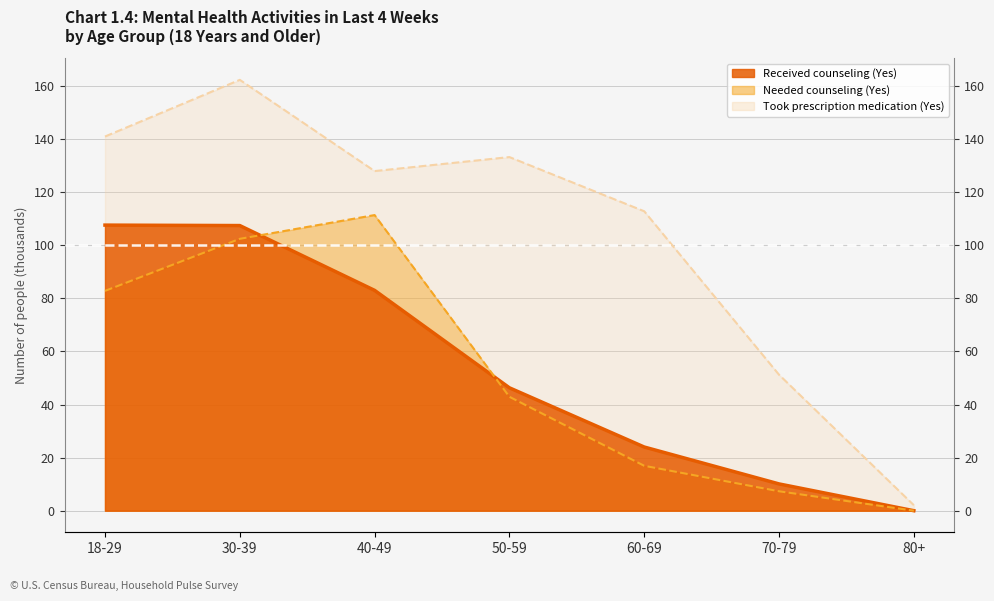

How many interior local valleys does the Took prescription medication (Yes) series have?

1